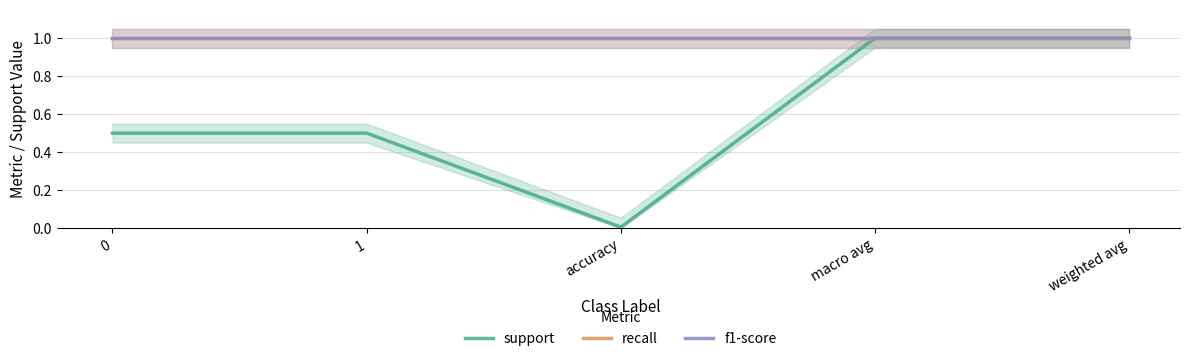

What is the value of the support point at the 2nd from the left?

0.5